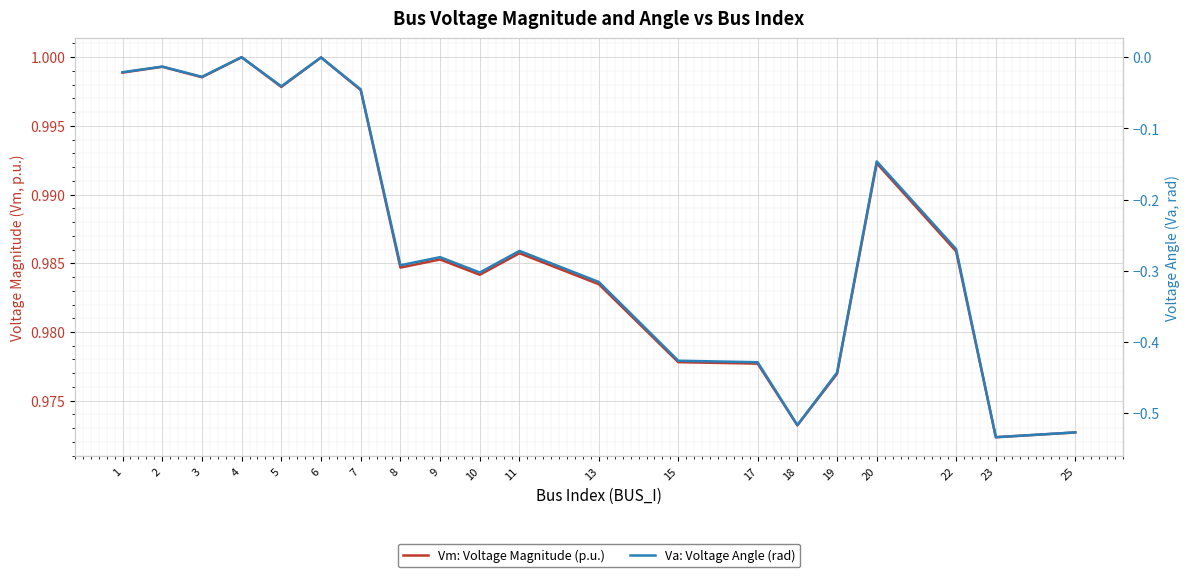

Which category has the highest value in the Vm: Voltage Magnitude (p.u.) series?

4